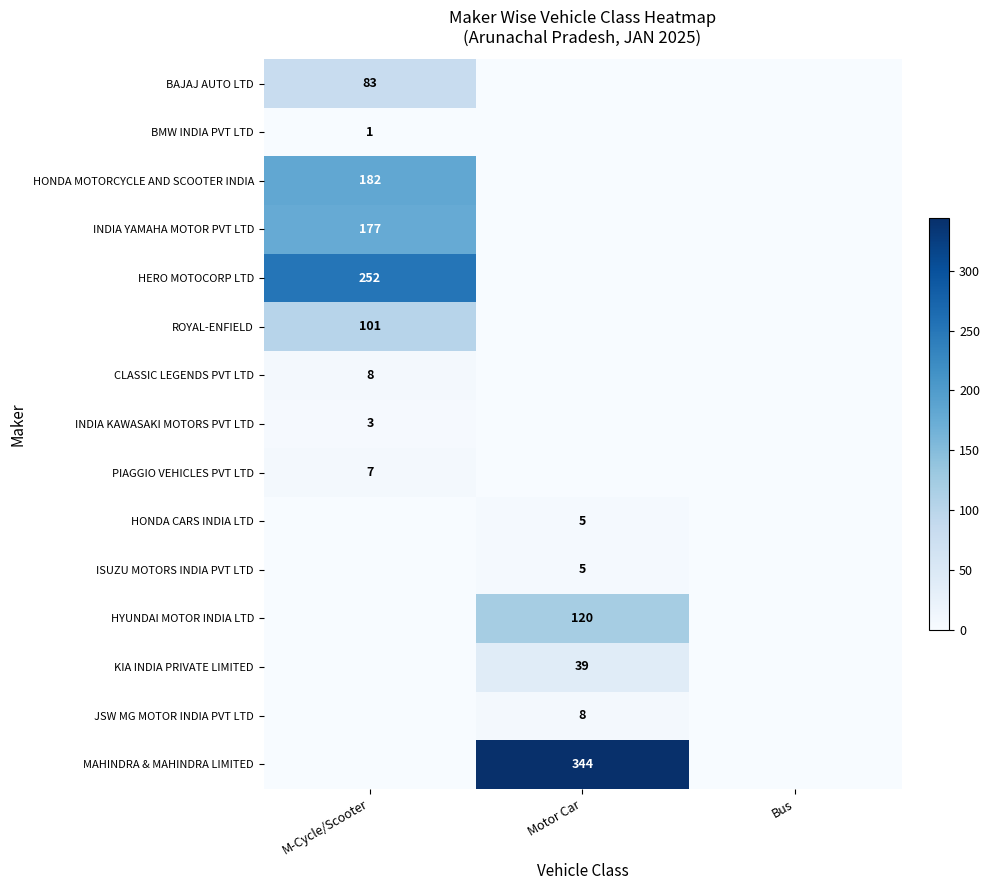

At how many categories does at least one series exceed 118?

2